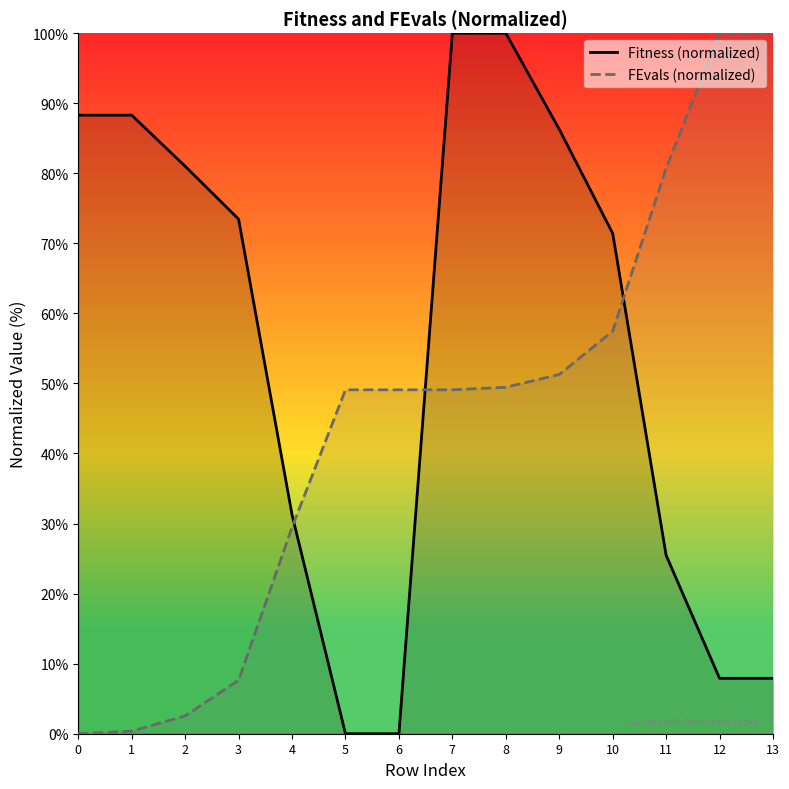

True or false: FEvals (normalized) has more than 0 points higher than both neighbors.

False